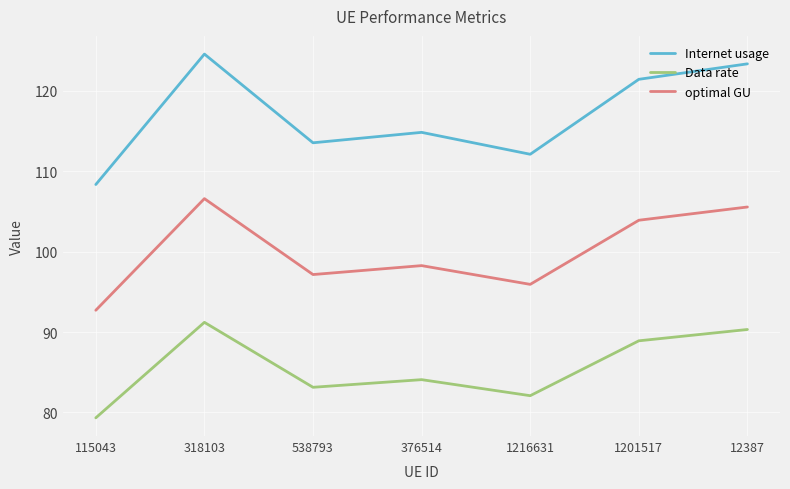

What is the smallest value displayed?

79.3